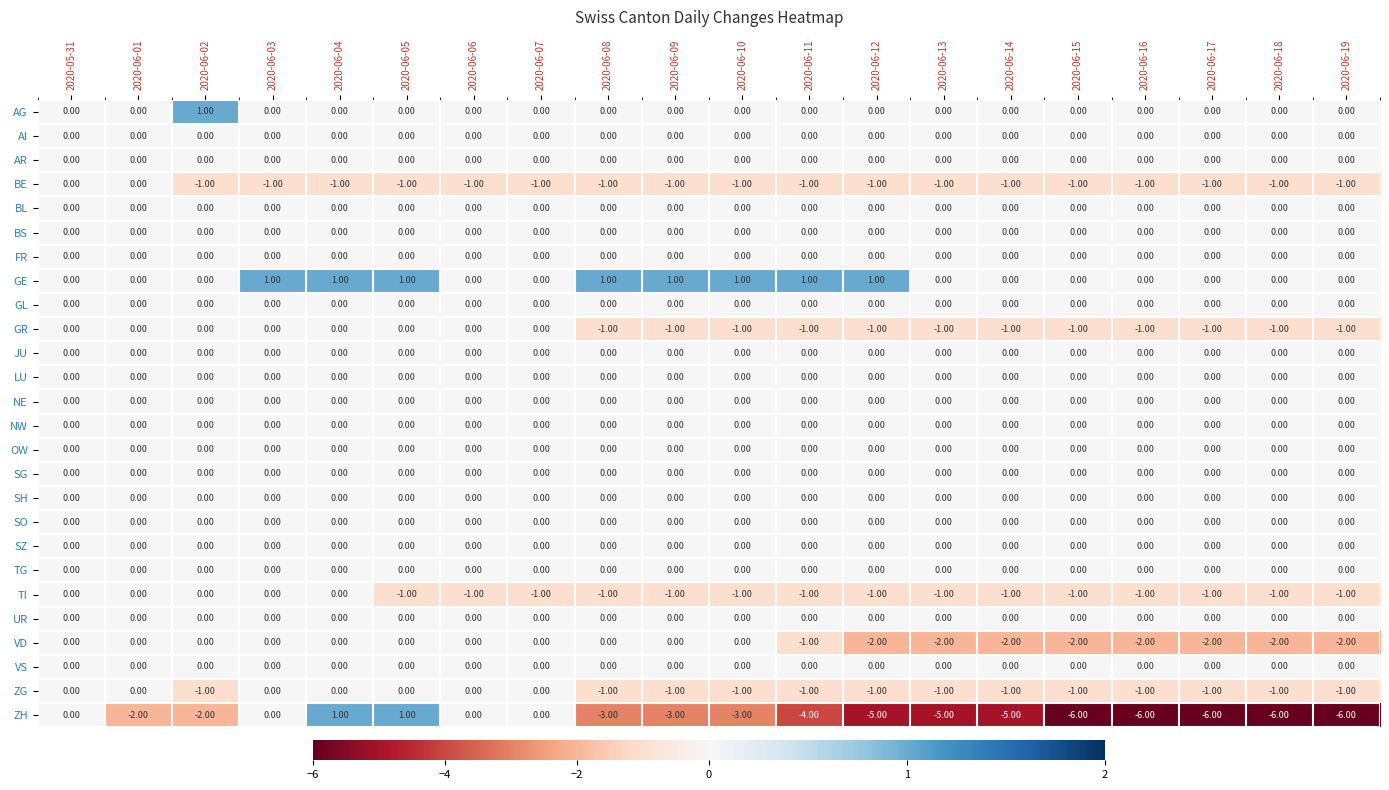

Which series has the largest total across all categories?

GE